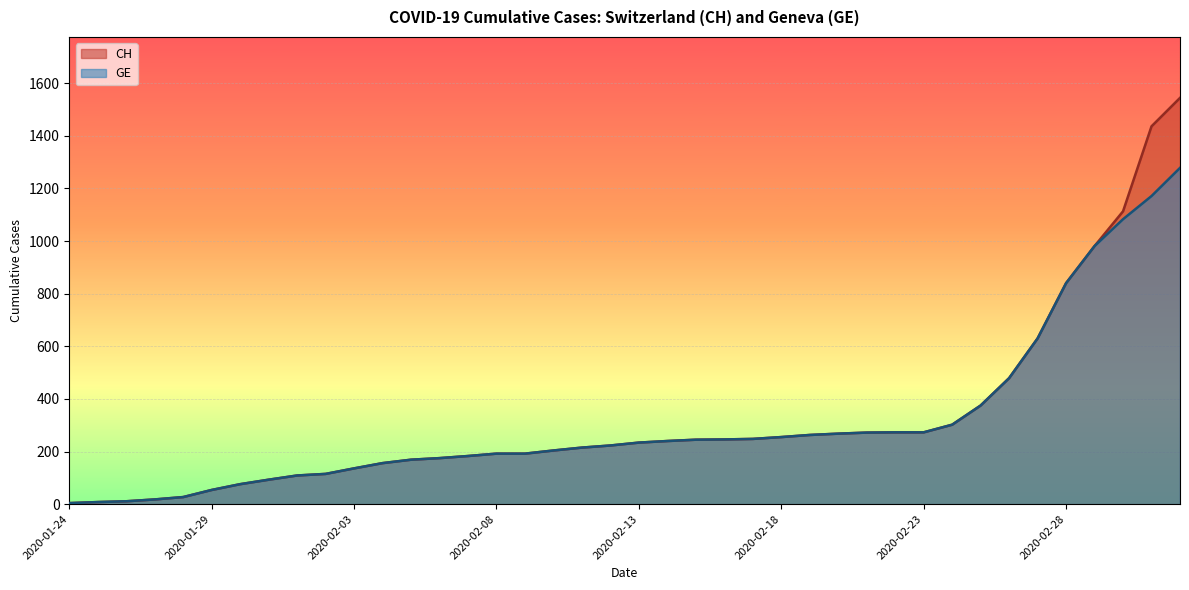

What is the difference between the GE values at 2020-02-01 and 2020-02-11?

106